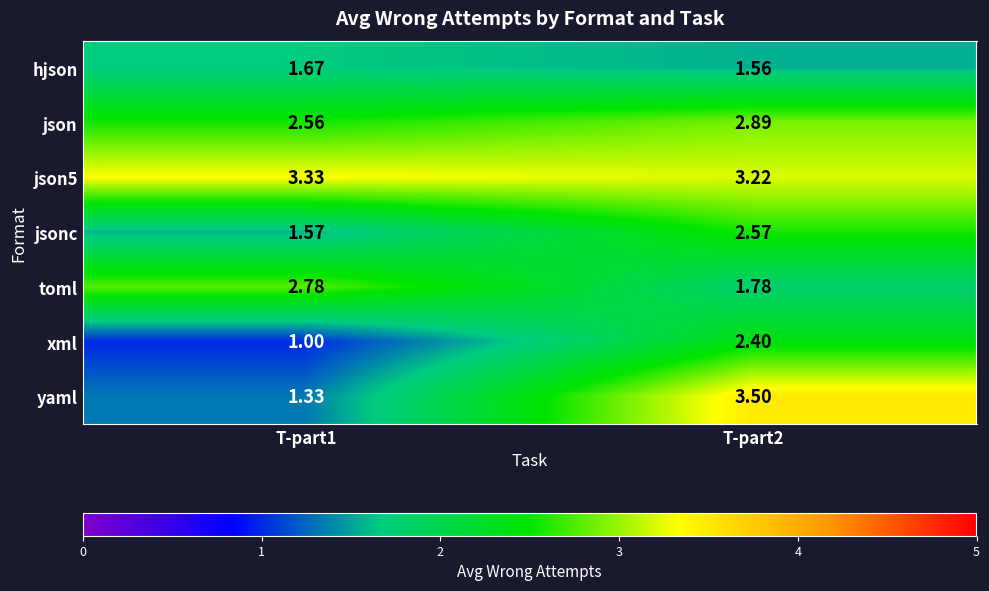

At how many categories does at least one series exceed 2?

2